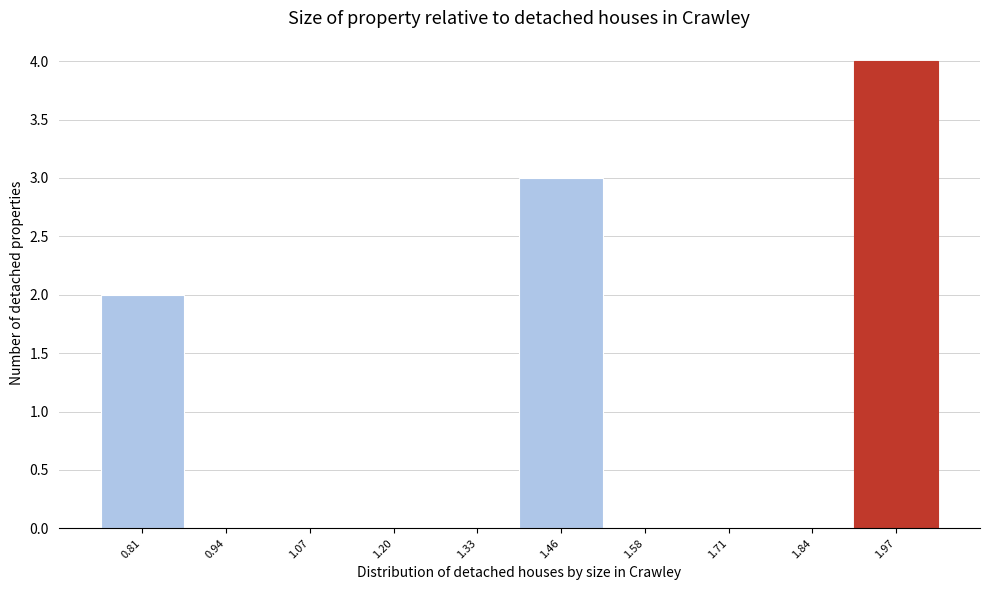

Reading left to right, extract all data points from this chart.

0.81=2	0.94=0	1.07=0	1.20=0	1.33=0	1.46=3	1.58=0	1.71=0	1.84=0	1.97=4